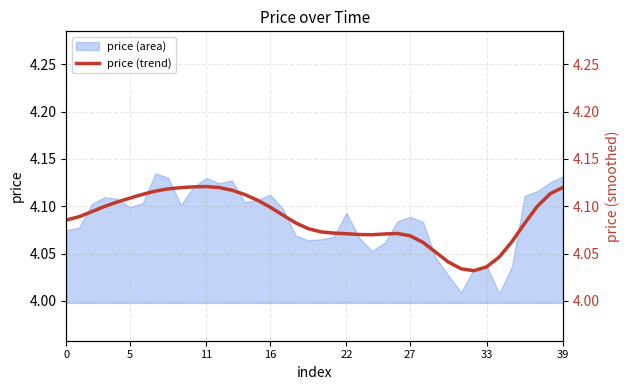

The price (area) series shows 5.5 at 39. True or false?

False